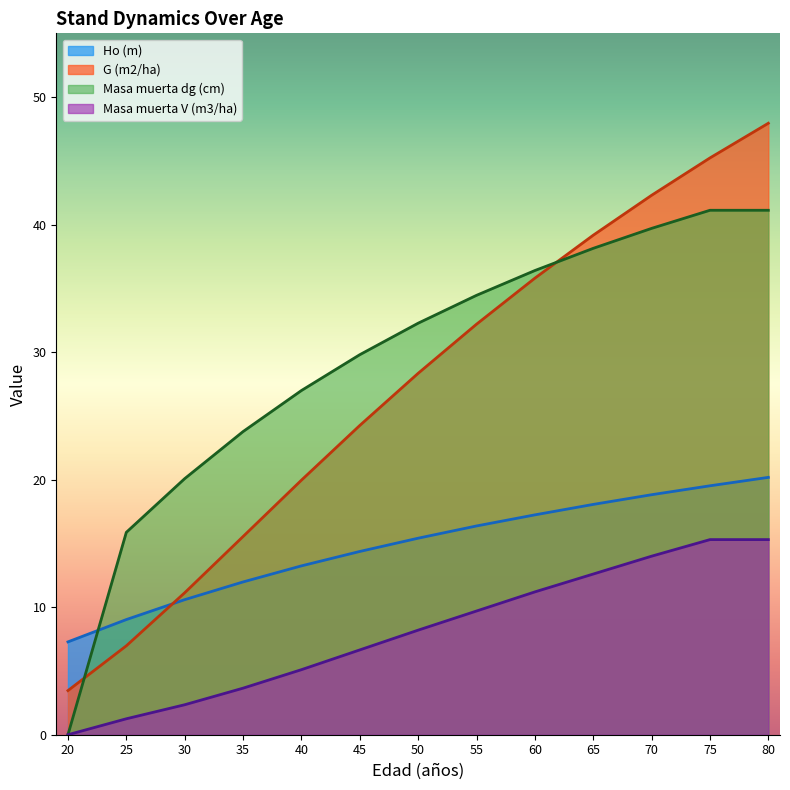

What are all the series names shown in the legend?

Ho (m), G (m2/ha), Masa muerta dg (cm), Masa muerta V (m3/ha)